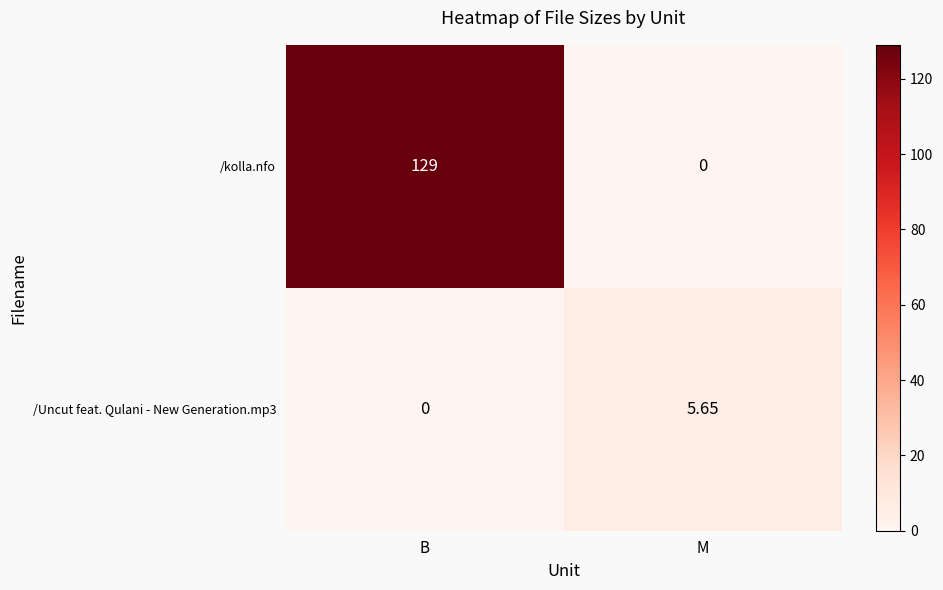

Between B and M, which series saw the biggest shift?

/kolla.nfo